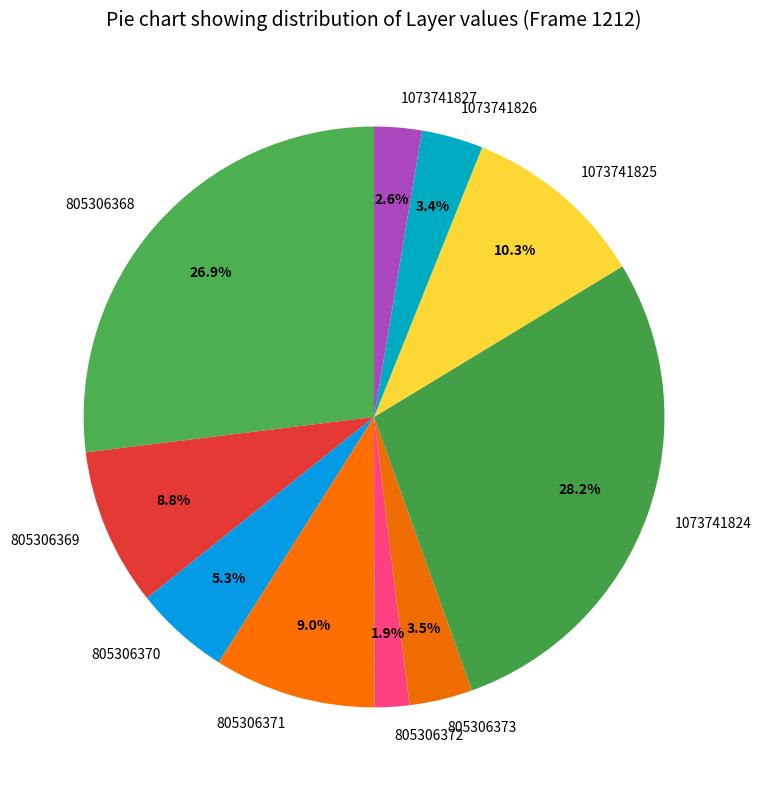

Which has a higher value, 805306373 or 1073741824?

1073741824